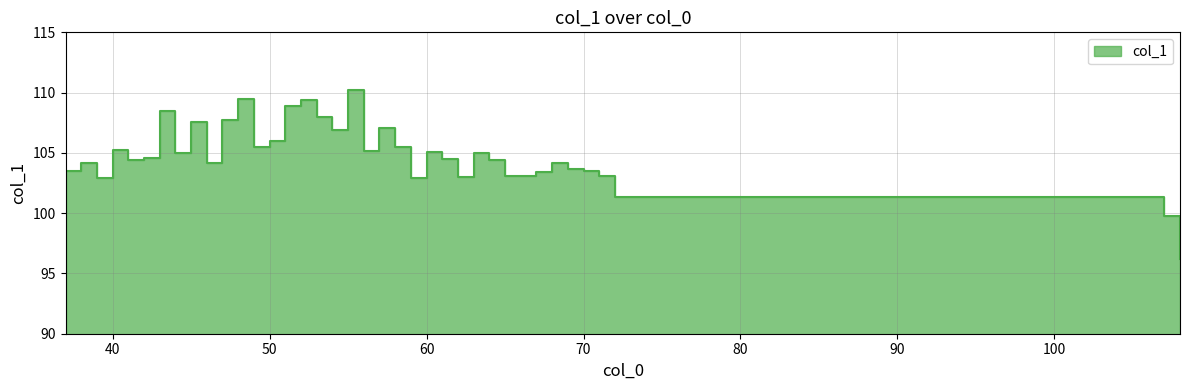

What is the difference between the values at 60 and 64?

0.6